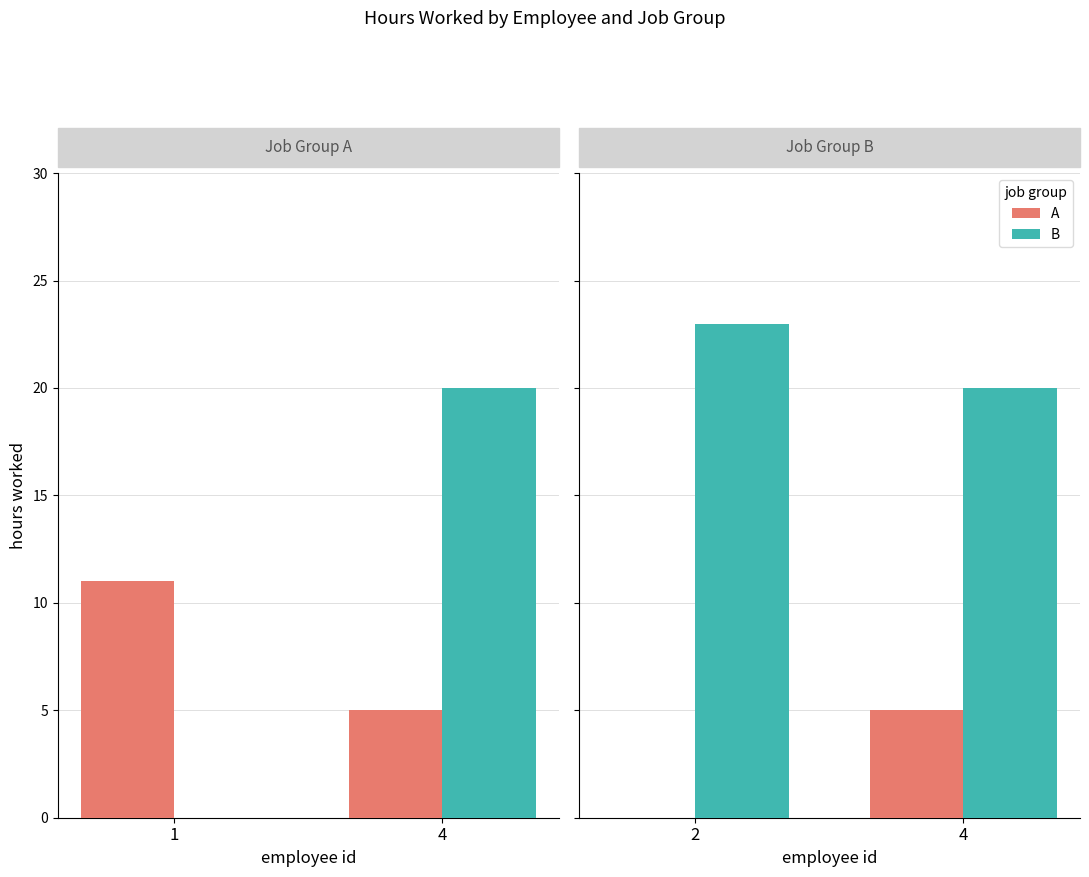

How many bars are there in each group?

2